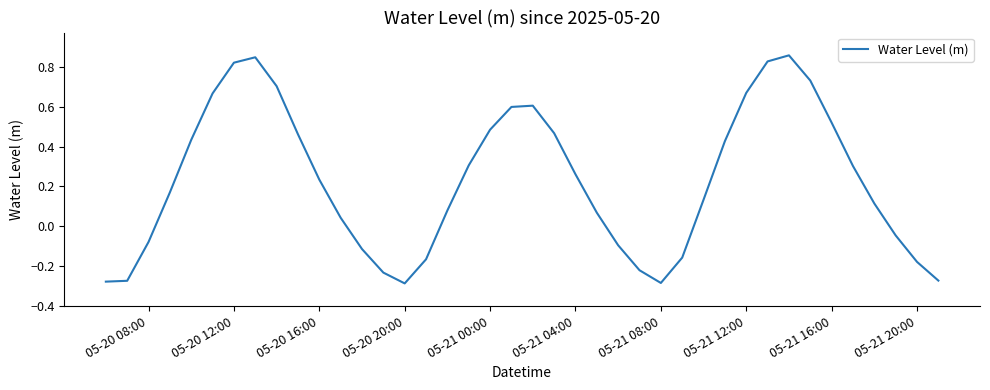

What is the difference between the maximum and minimum values?

1.1